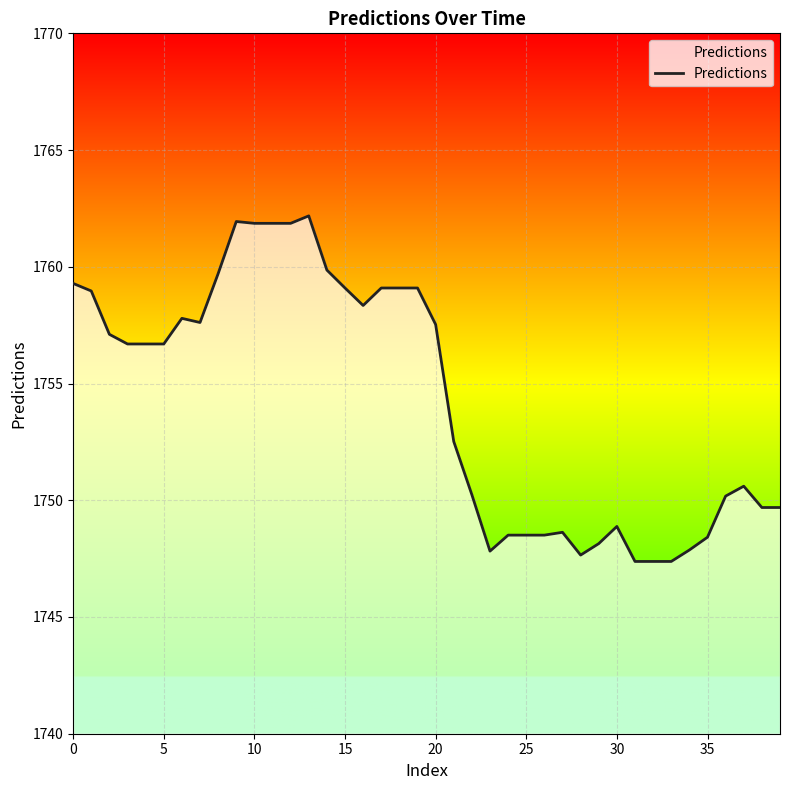

What is the minimum value shown in the chart?

1747.4